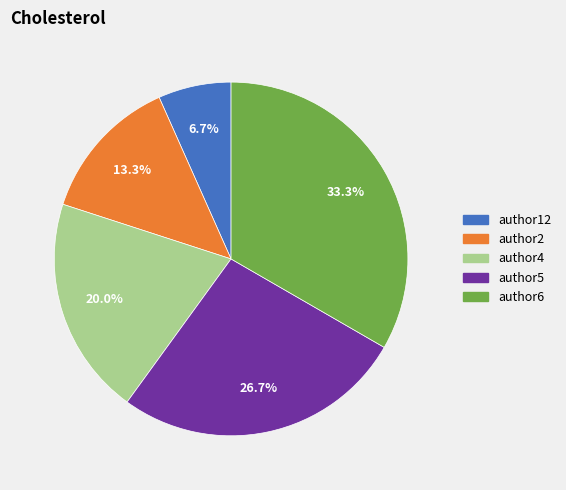

To the nearest percent, what is the combined percentage of author2 and author6?

47%